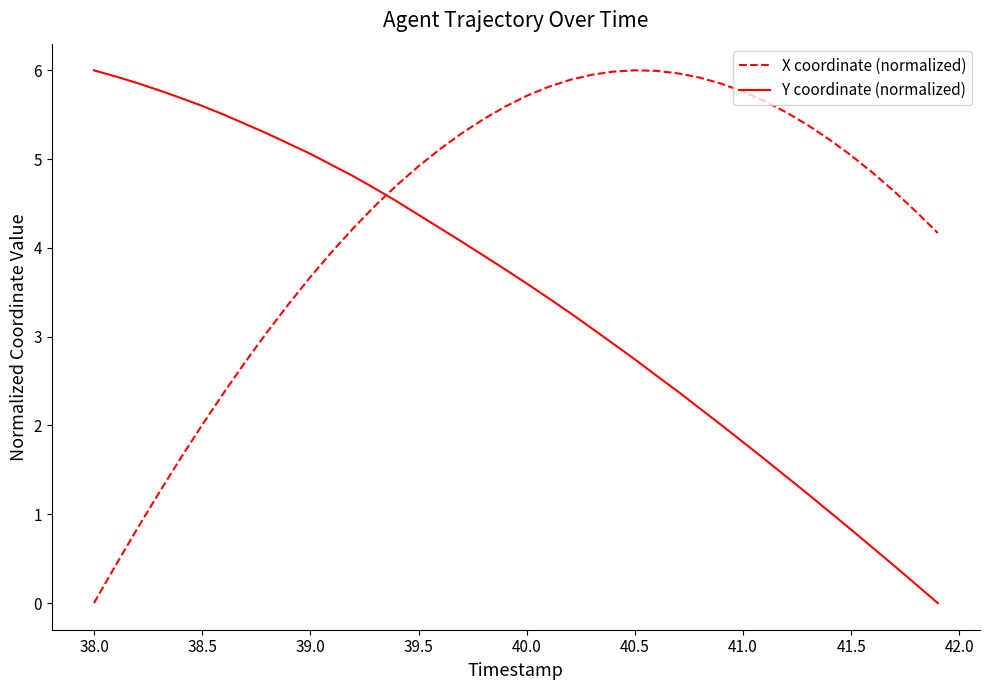

List the series in order of their overall mean, highest first.

X coordinate (normalized), Y coordinate (normalized)